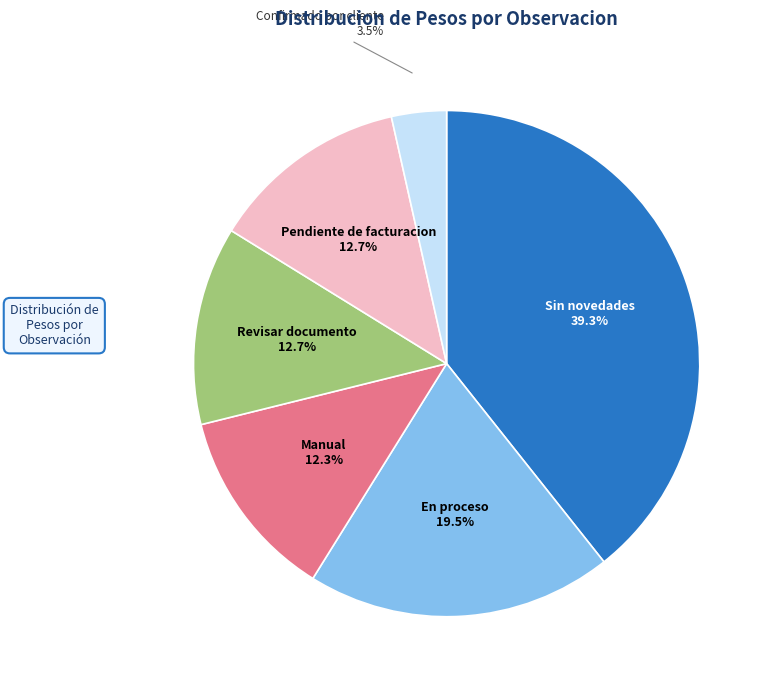

To the nearest percent, what is the difference between the largest and smallest slice percentages?

36%